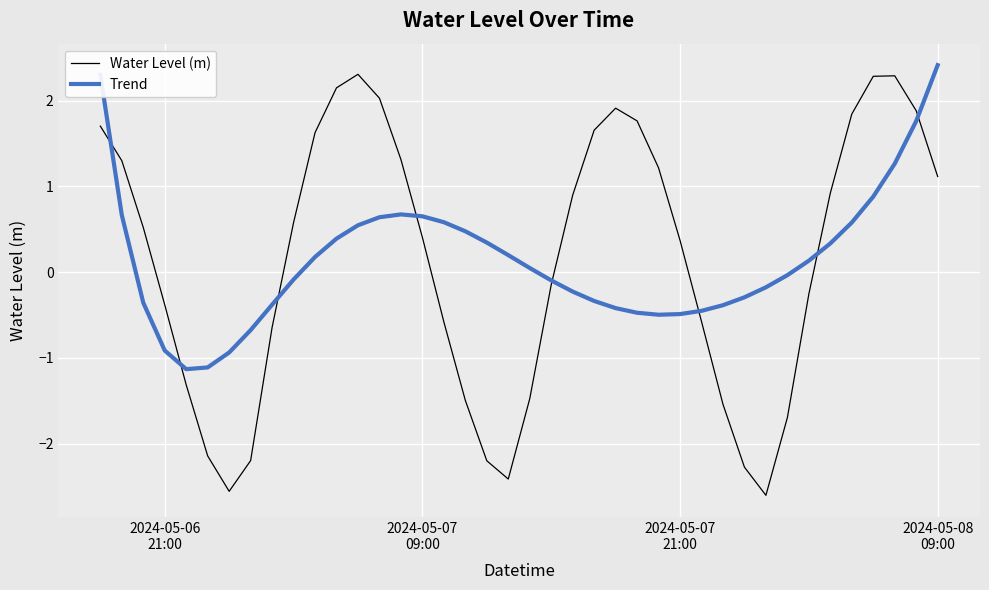

What is the greatest value displayed?

2.4